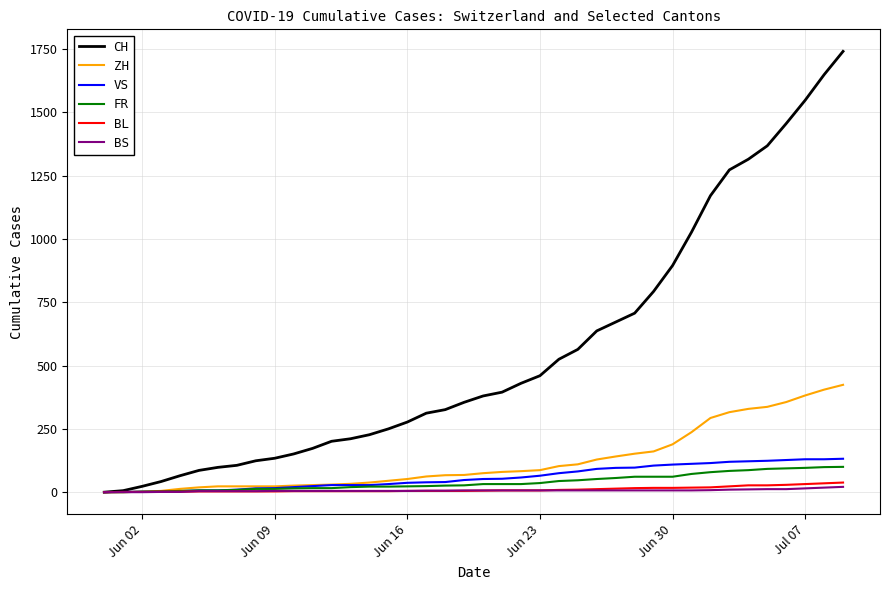

Which series has the largest total across all categories?

CH